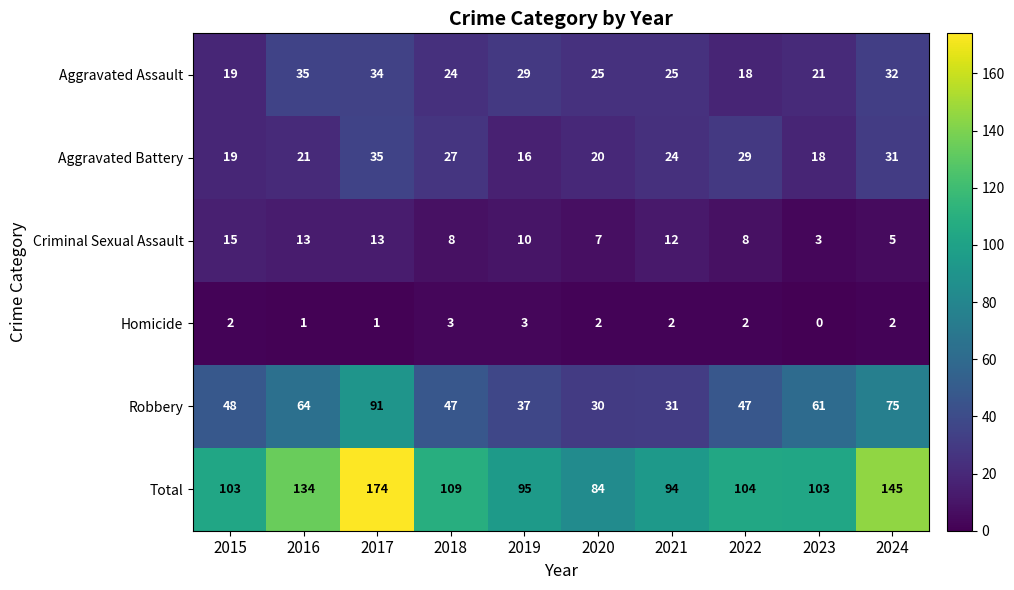

What is the total value across all series at 2020?

168